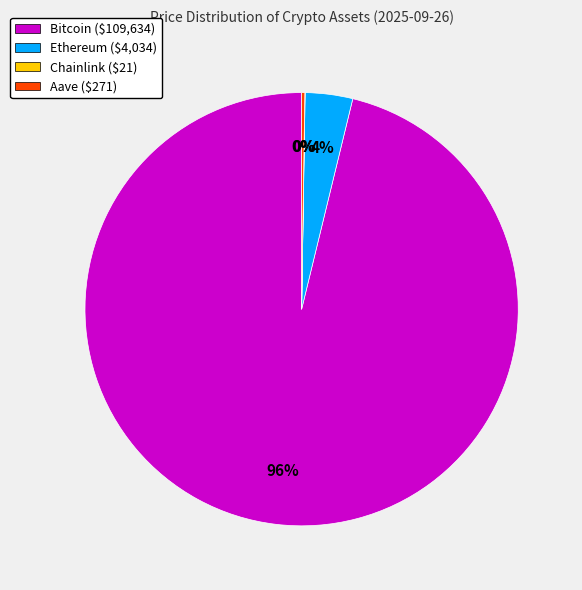

The Ethereum ($4,034) slice represents 18% of the pie. True or false?

False